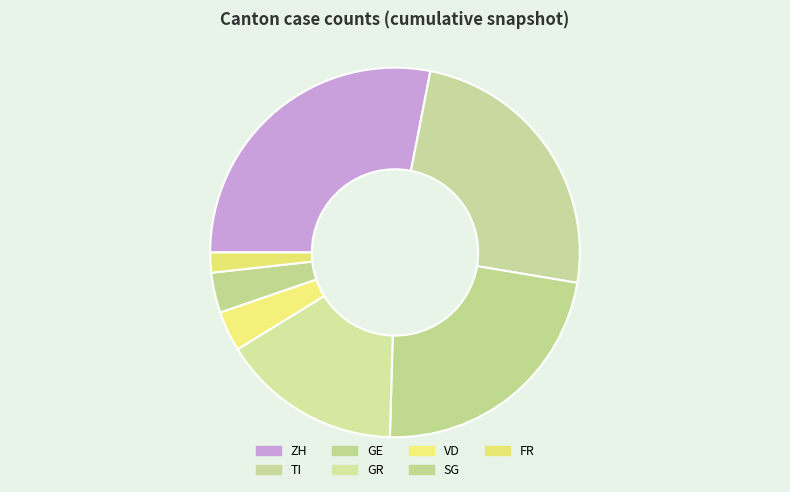

Rank the categories by value from highest to lowest.

ZH, TI, GE, GR, VD, SG, FR